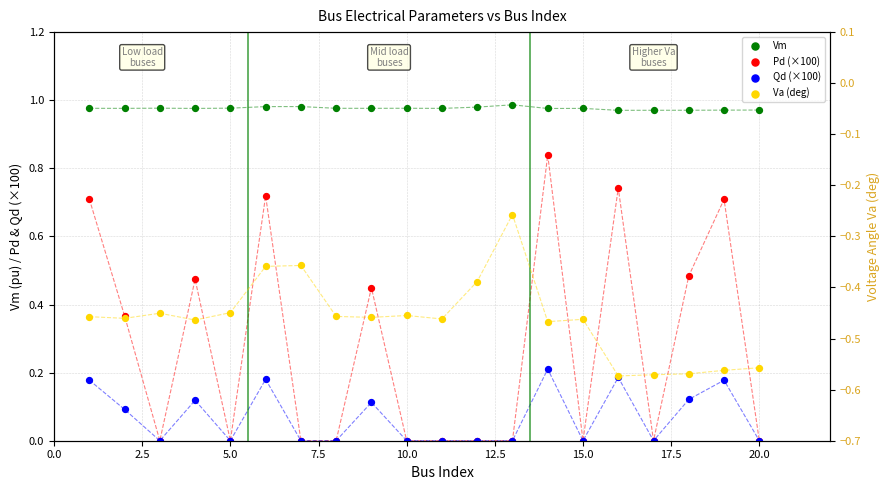

Which series contains the lowest Y value?

Va (deg)